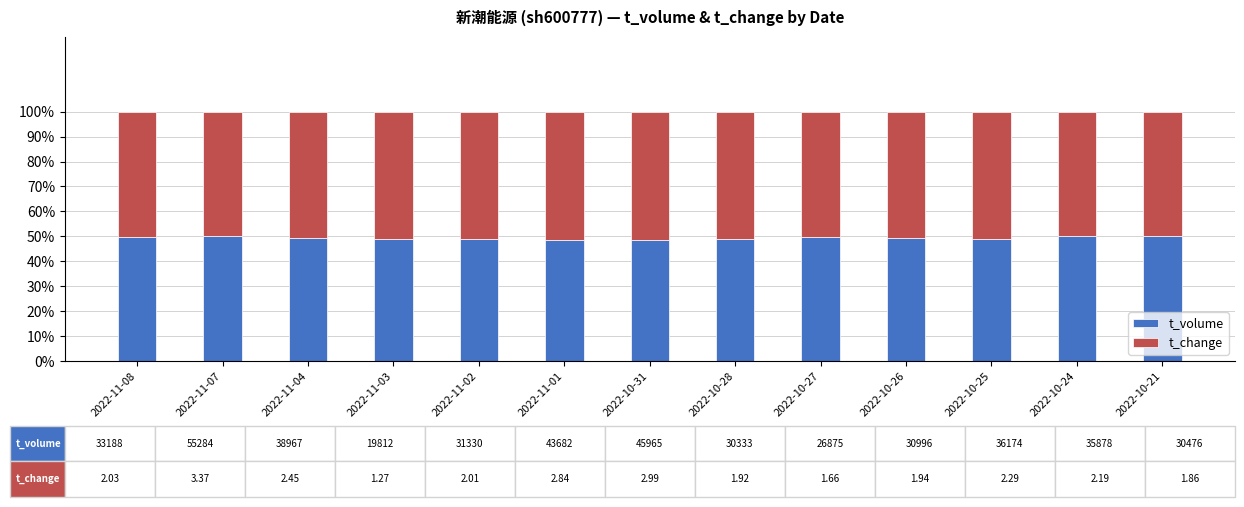

Is it true that t_volume equals 10.0 at 2022-10-24?

False